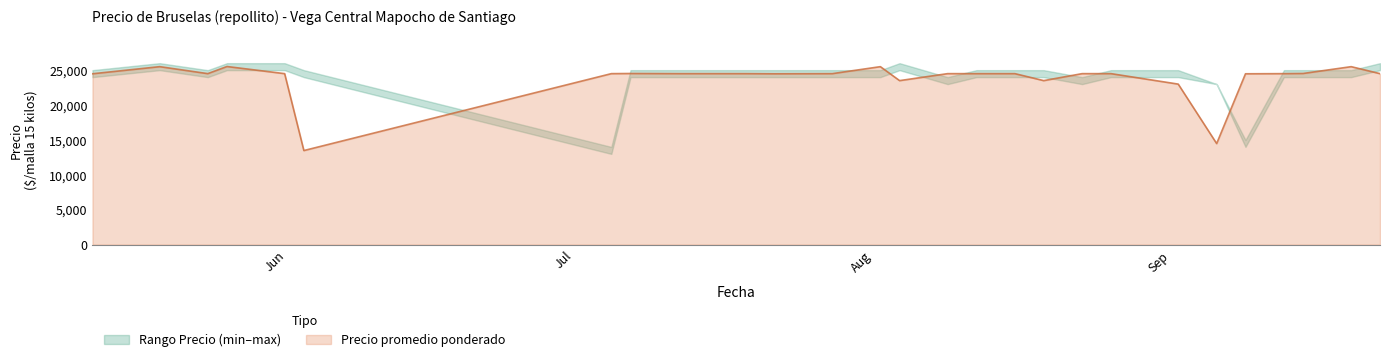

What is the approximate value of Precio promedio ponderado at 2021-09-24?

24500